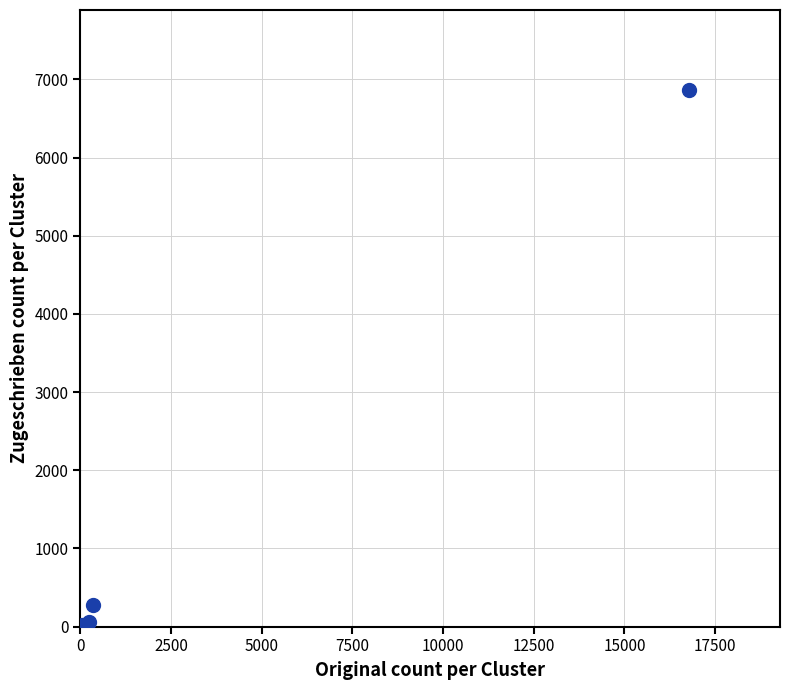

What Y value in the scatter plot is closest to 3430?

271